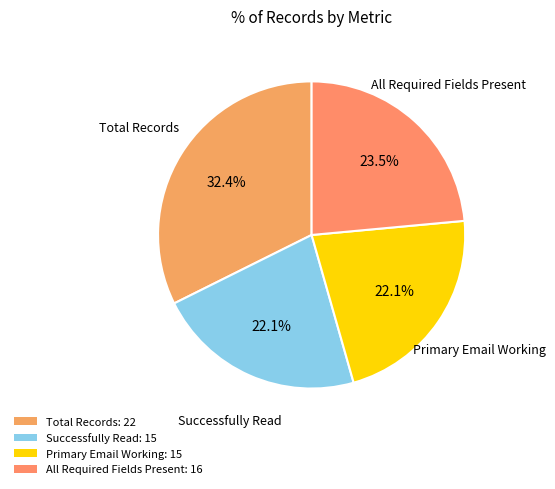

Is there a majority slice in this chart?

No